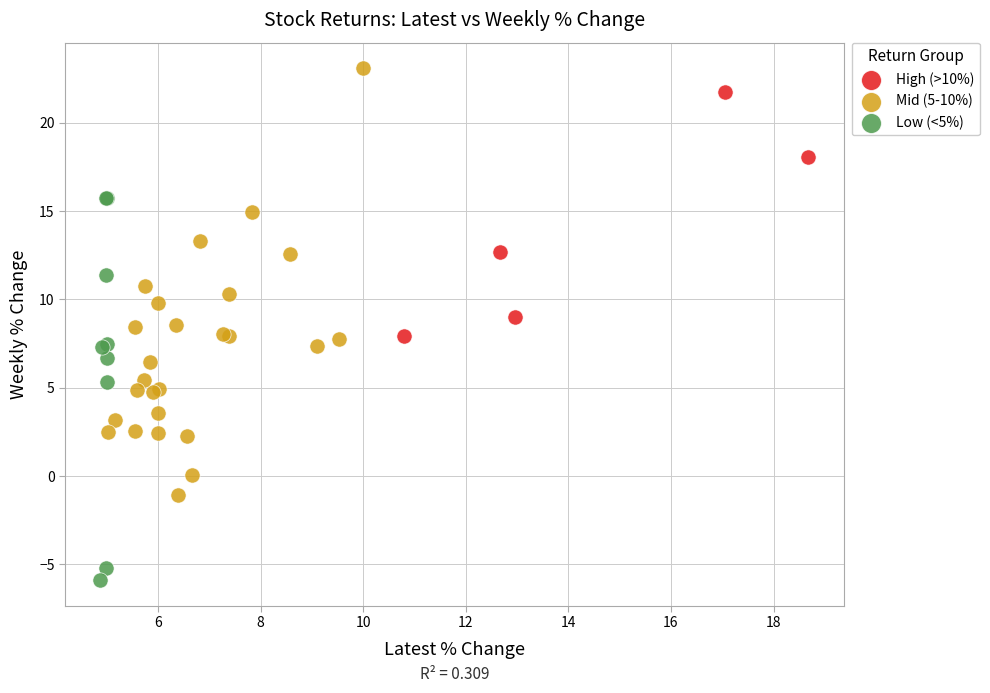

Which series has the largest Y range (max minus min)?

Mid (5-10%)